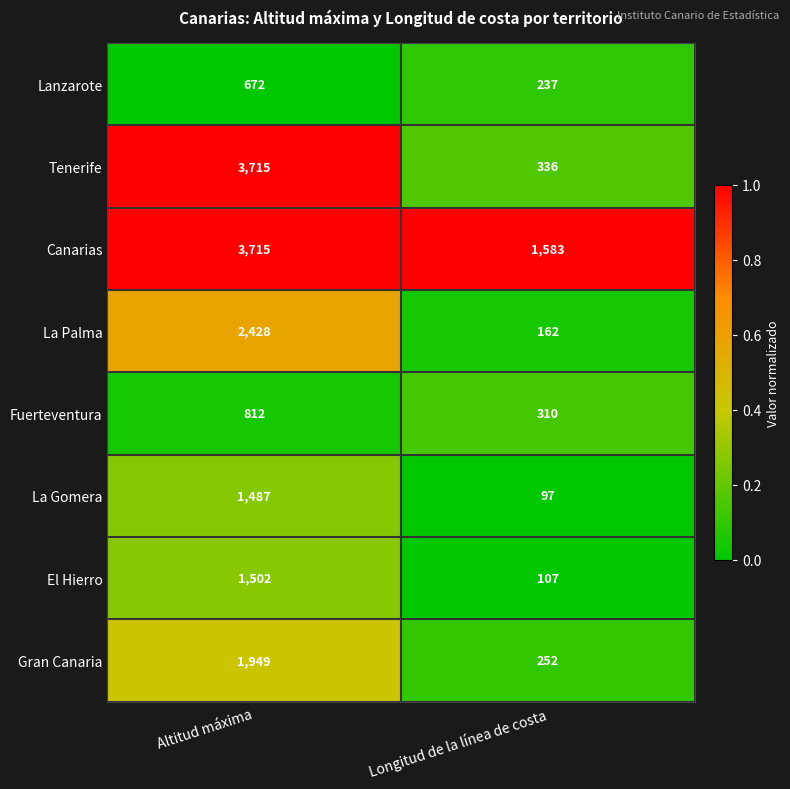

The value of El Hierro at Longitud de la línea de costa is 107. True or false?

True